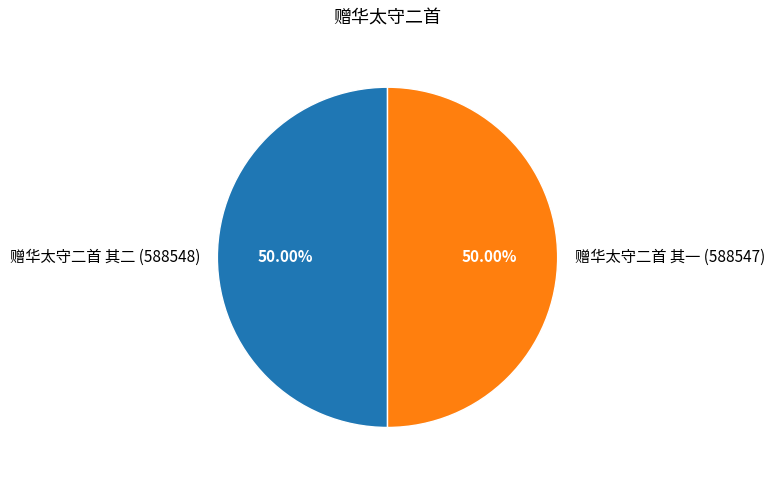

What is the ratio of the value at 赠华太守二首 其一 (588547) to the value at 赠华太守二首 其二 (588548)?

1.0